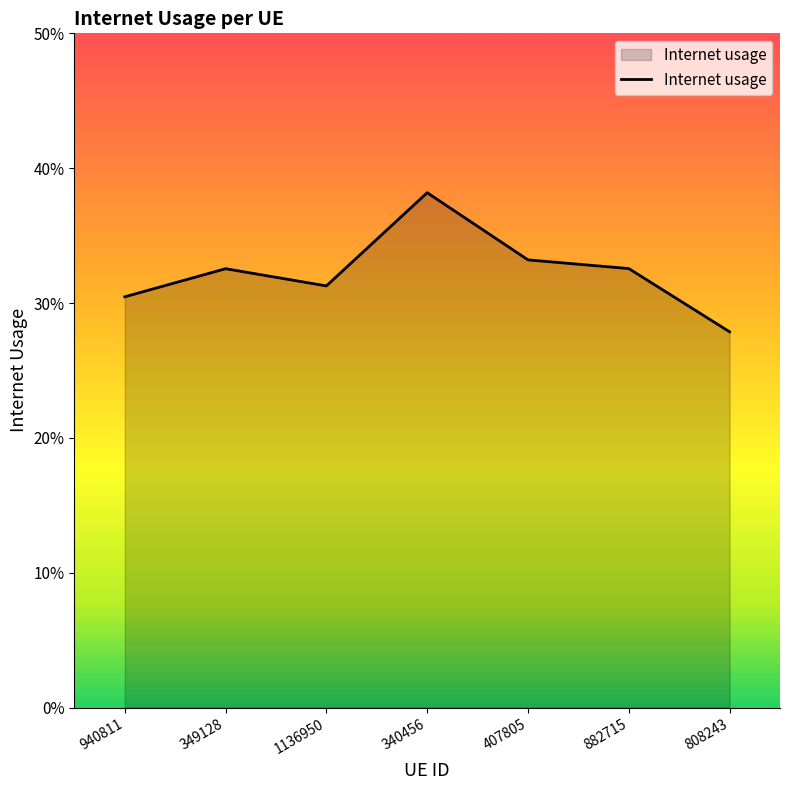

What is the difference between the maximum and second lowest values?

0.1